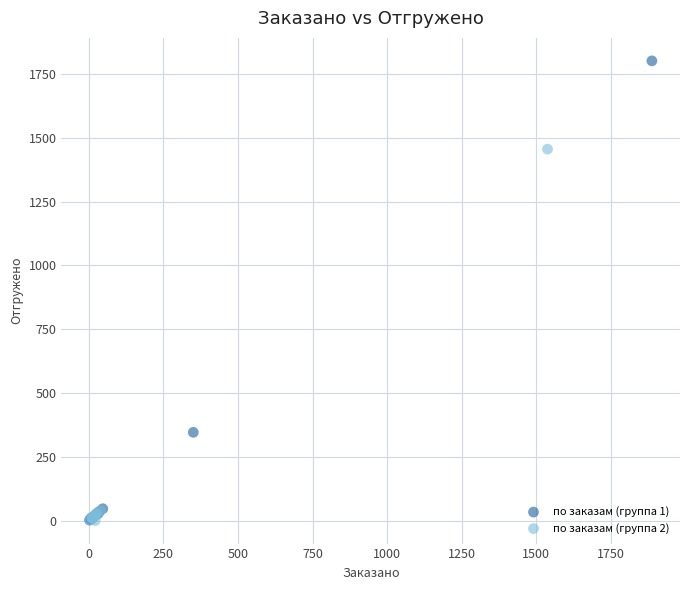

Which series has the widest spread of Y values?

по заказам (группа 1)